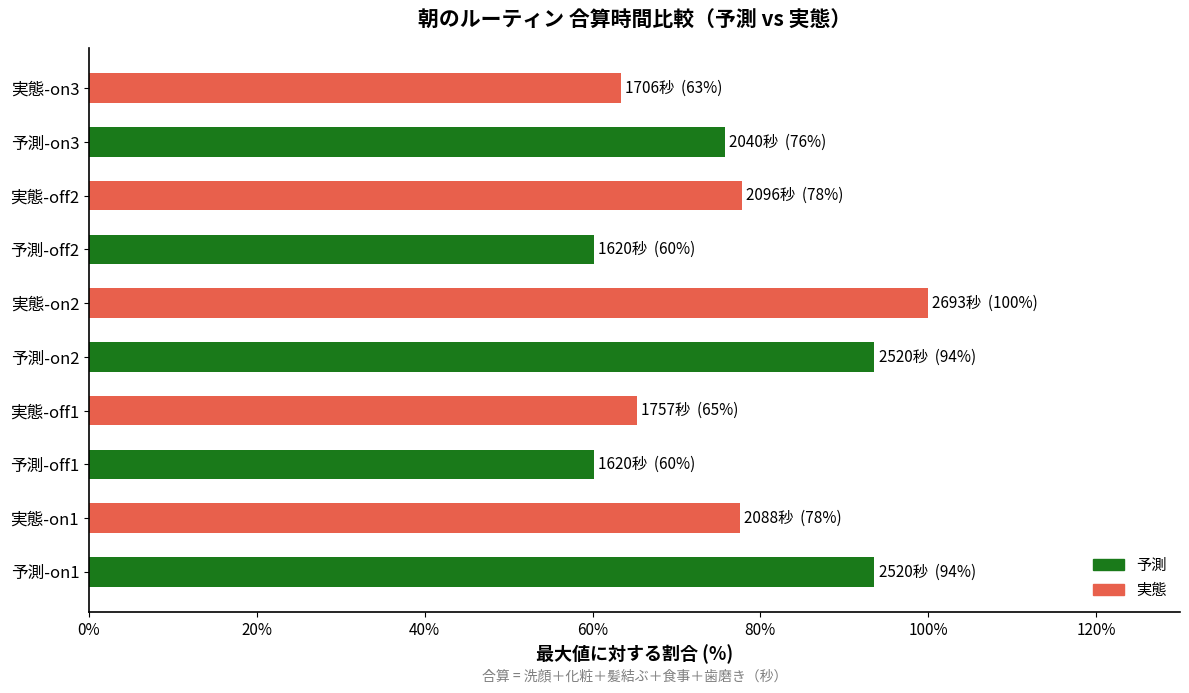

True or false: the data shows 135.5 at 予測-on3.

False